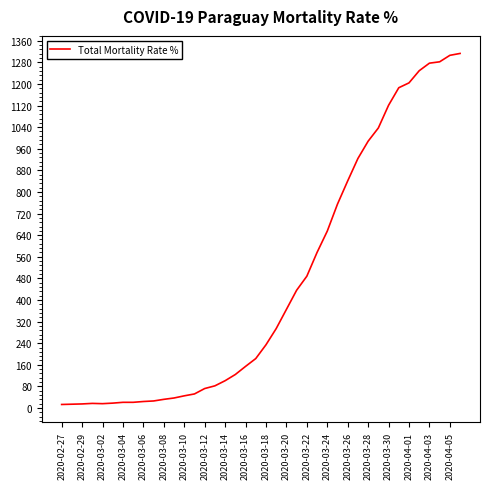

What is the difference between the maximum and minimum values?

1300